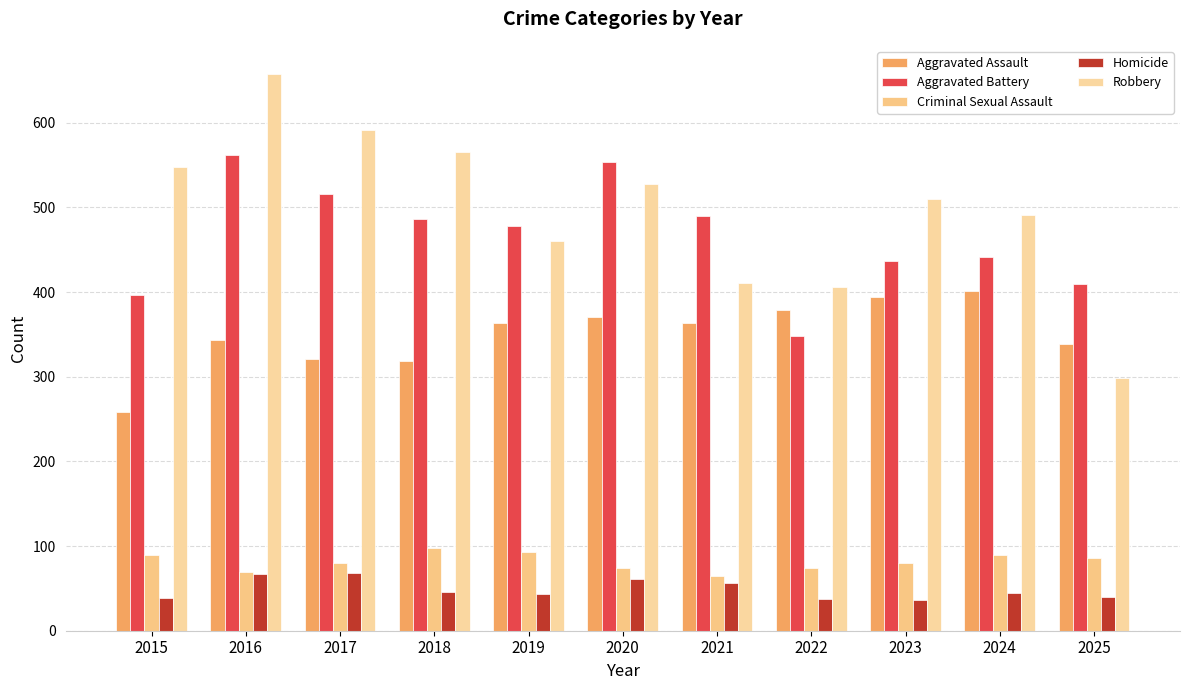

What is the approximate value of Aggravated Battery at 2017?

516